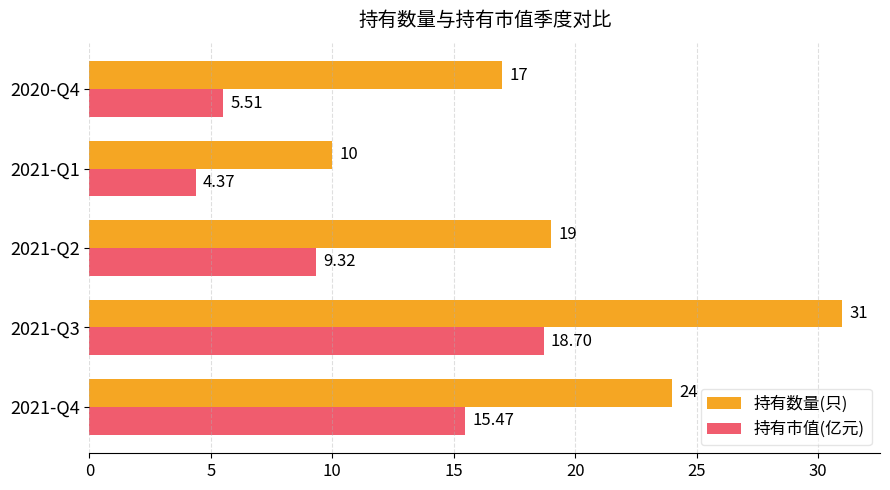

At how many categories does at least one series exceed 18?

3